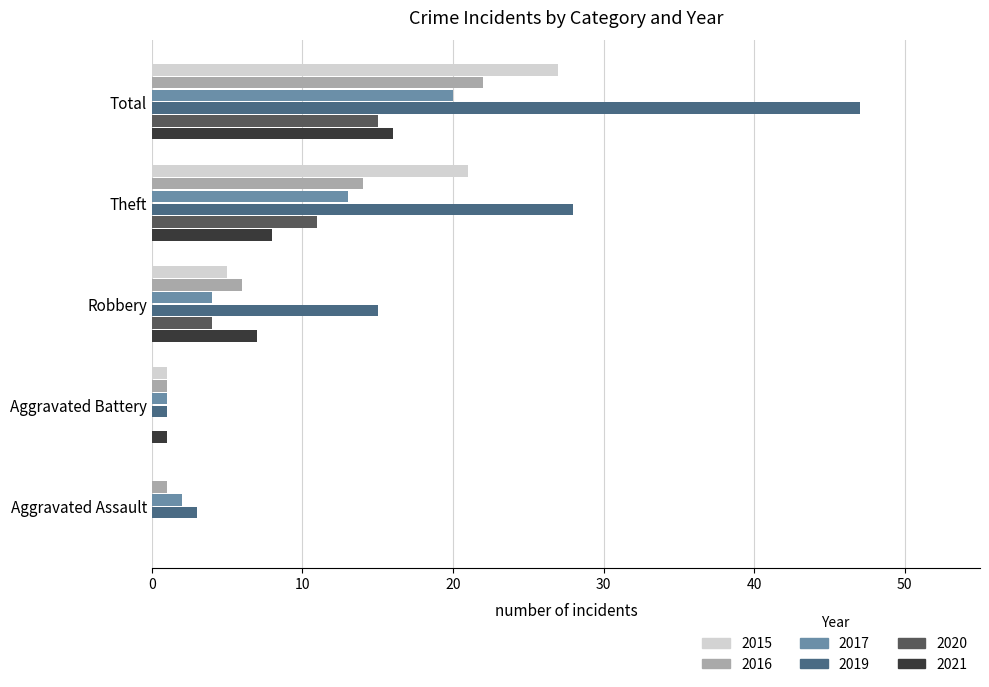

How many distinct data groups are displayed?

6